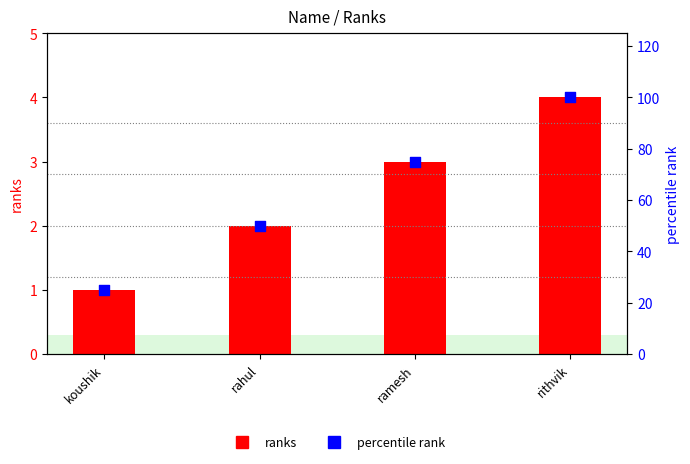

Which series has the largest Y range (max minus min)?

percentile rank